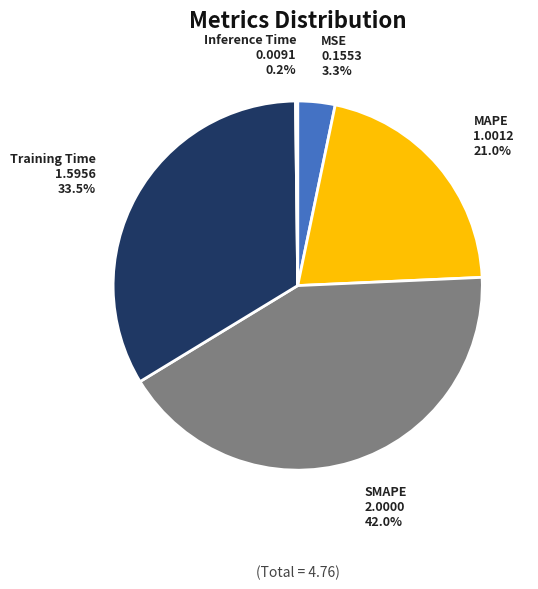

The SMAPE slice represents 47% of the pie. True or false?

False